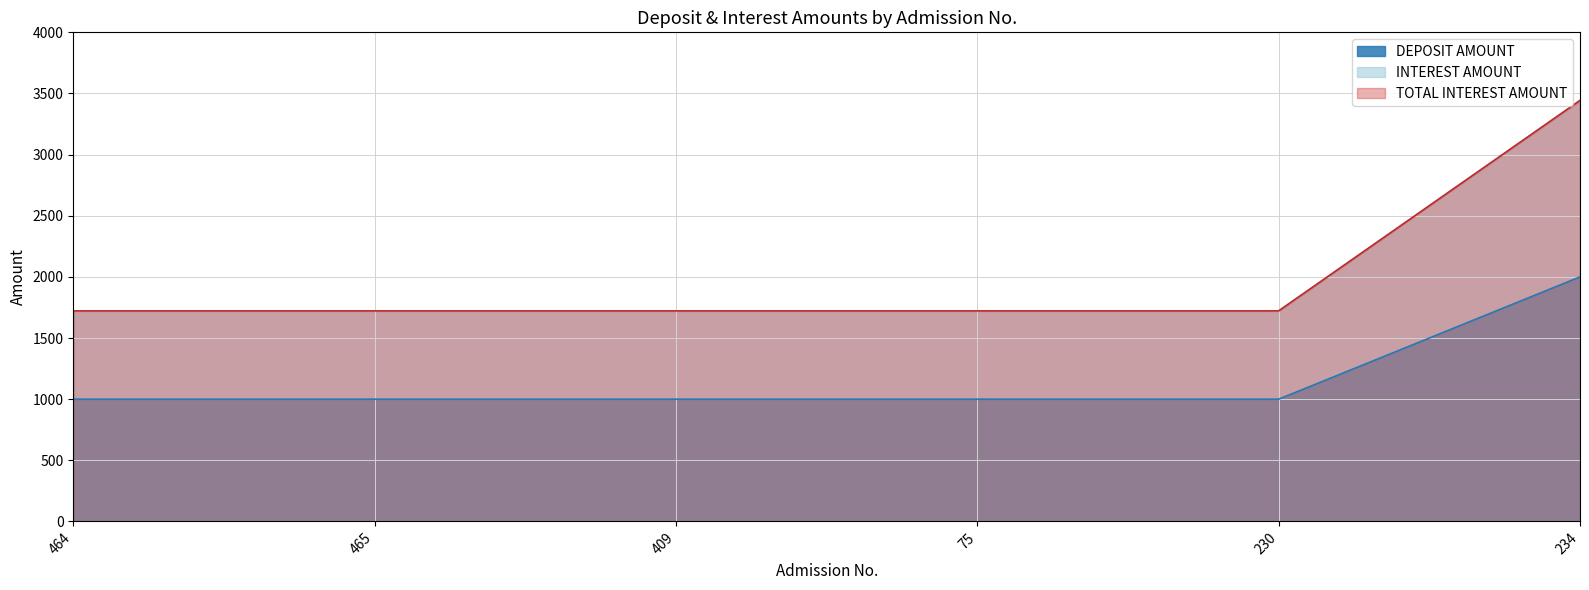

Rank the categories by INTEREST AMOUNT value from lowest to highest.

464, 465, 409, 75, 230, 234